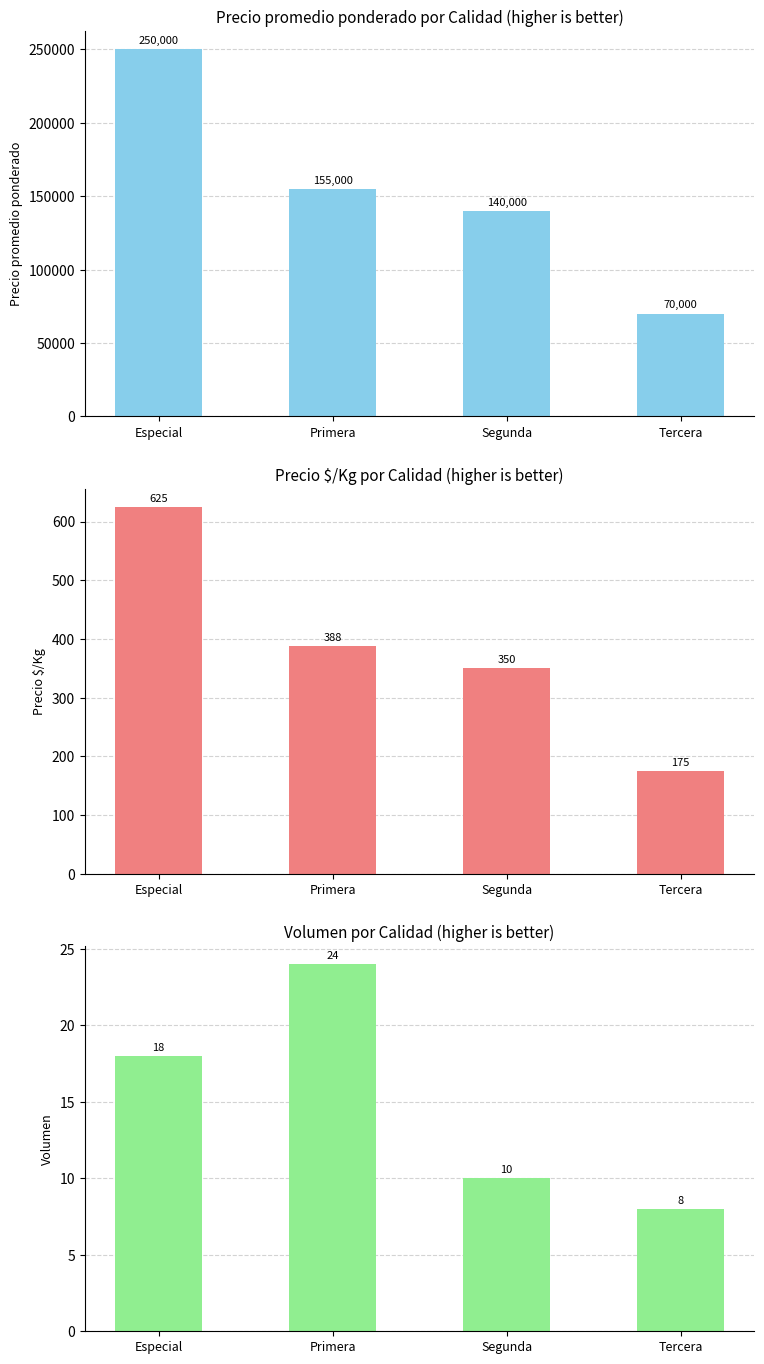

What is the maximum value for Volumen?

24